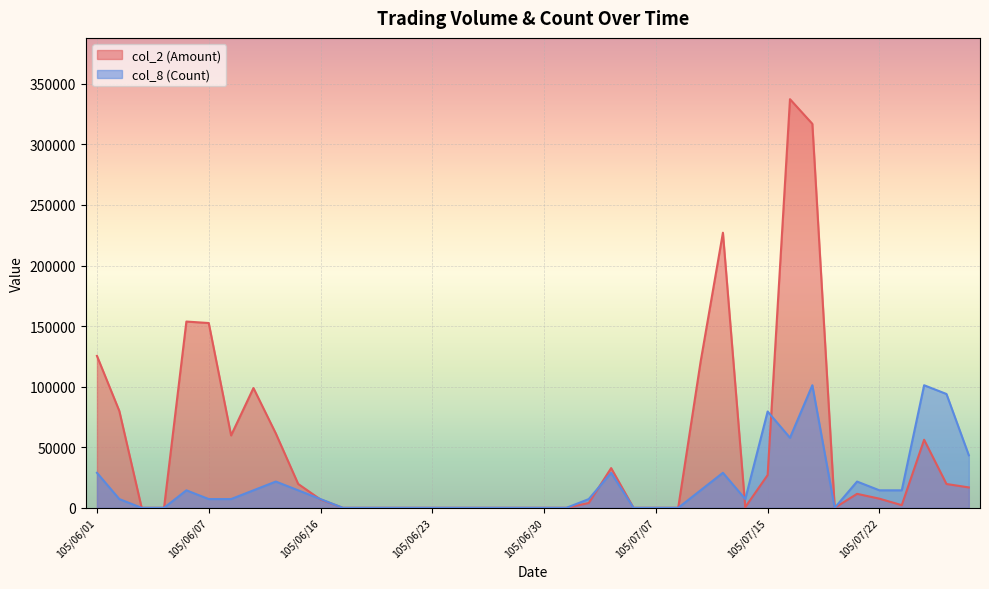

Reading right to left, what are all the values shown in this chart?

col_2 (Amount): 105/07/28=16850.0	105/07/27=19670.0	105/07/26=56200.0	105/07/25=2200.0	105/07/22=7560.0	105/07/21=11550.0	105/07/20=0.0	105/07/19=316970.0	105/07/18=337310.0	105/07/15=27060.0	105/07/14=550.0	105/07/13=227090.0	105/07/12=120400.0	105/07/11=0.0	105/07/07=0.0	105/07/06=0.0	105/07/05=32800.0	105/07/04=4000.0	105/07/01=0.0	105/06/30=0.0	105/06/29=0.0	105/06/28=0.0	105/06/27=0.0	105/06/24=0.0	105/06/23=0.0	105/06/22=0.0	105/06/21=0.0	105/06/20=0.0	105/06/17=0.0	105/06/16=6890.0	105/06/15=19720.0	105/06/14=61410.0	105/06/13=98880.0	105/06/08=59780.0	105/06/07=152540.0	105/06/06=153760.0	105/06/04=0.0	105/06/03=0.0	105/06/02=79950.0	105/06/01=125410.0
col_8 (Count): 105/07/28=43368.4	105/07/27=93964.9	105/07/26=101193.0	105/07/25=14456.1	105/07/22=14456.1	105/07/21=21684.2	105/07/20=0.0	105/07/19=101193.0	105/07/18=57824.6	105/07/15=79508.8	105/07/14=7228.1	105/07/13=28912.3	105/07/12=14456.1	105/07/11=0.0	105/07/07=0.0	105/07/06=0.0	105/07/05=28912.3	105/07/04=7228.1	105/07/01=0.0	105/06/30=0.0	105/06/29=0.0	105/06/28=0.0	105/06/27=0.0	105/06/24=0.0	105/06/23=0.0	105/06/22=0.0	105/06/21=0.0	105/06/20=0.0	105/06/17=0.0	105/06/16=7228.1	105/06/15=14456.1	105/06/14=21684.2	105/06/13=14456.1	105/06/08=7228.1	105/06/07=7228.1	105/06/06=14456.1	105/06/04=0.0	105/06/03=0.0	105/06/02=7228.1	105/06/01=28912.3